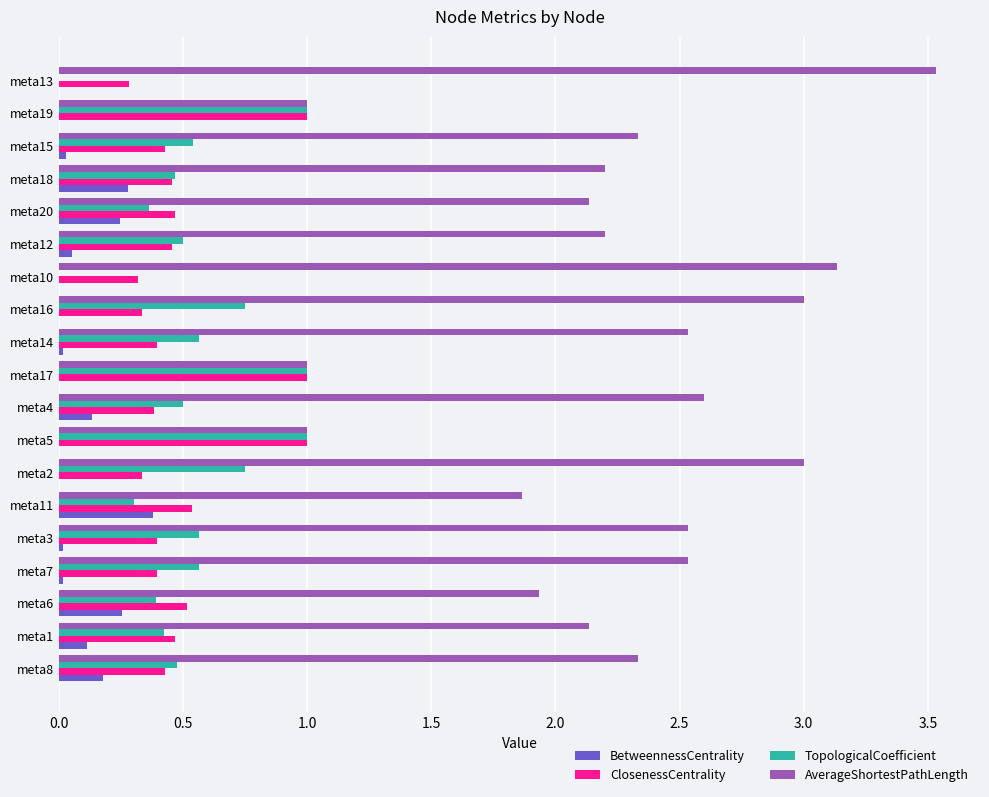

Is it true that BetweennessCentrality equals 0.2 at meta5?

False